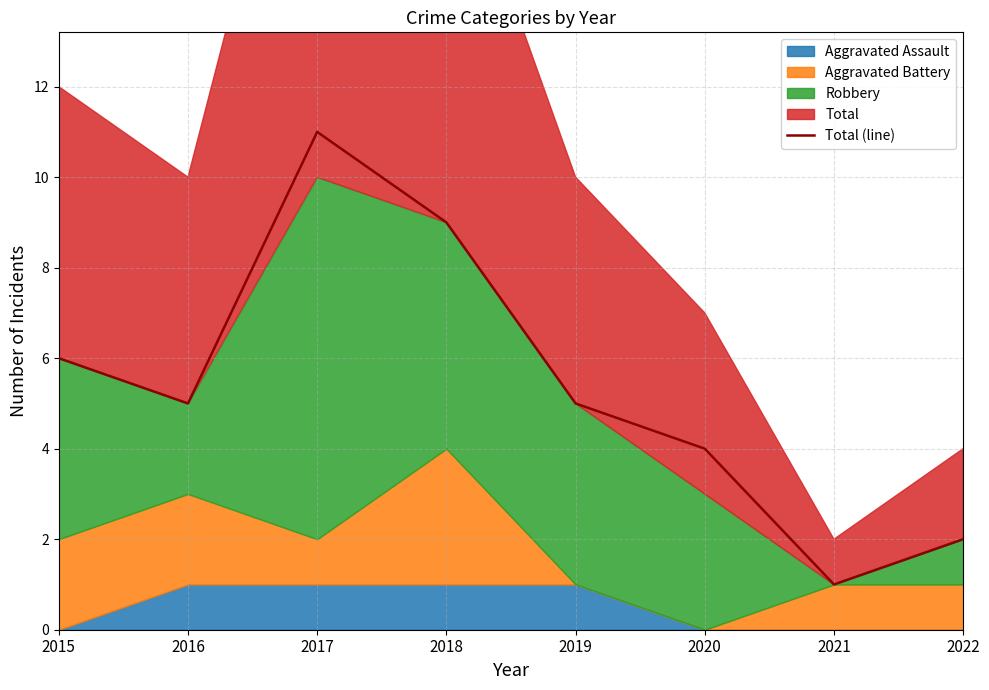

What is the sum of all values?

43